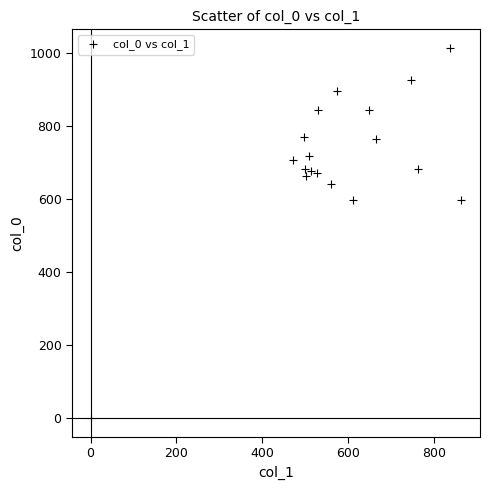

What is the range of X values (max minus min)?

864.0